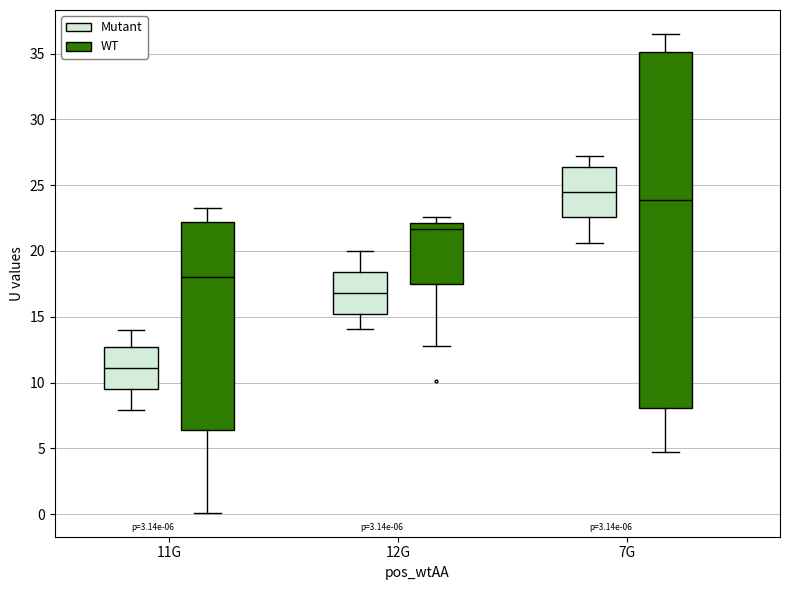

Which box's median line is the highest?

7G (Mutant)